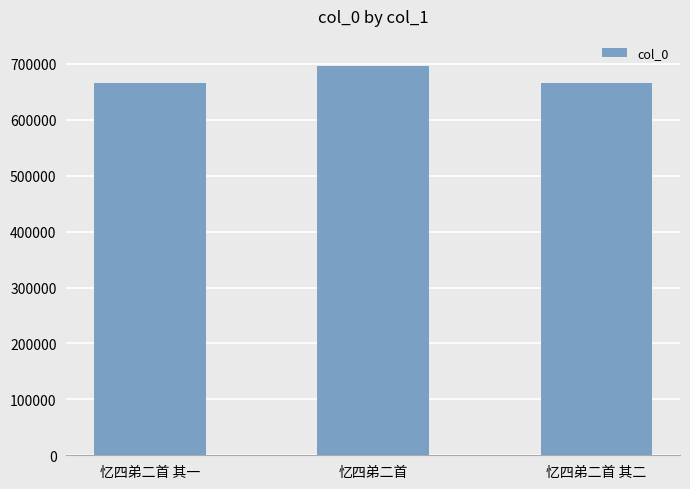

What is the sum of all values?

2027826